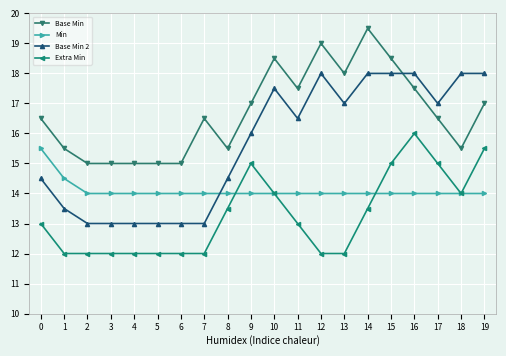

Where do Extra Min and Min first cross each other?

8 and 9